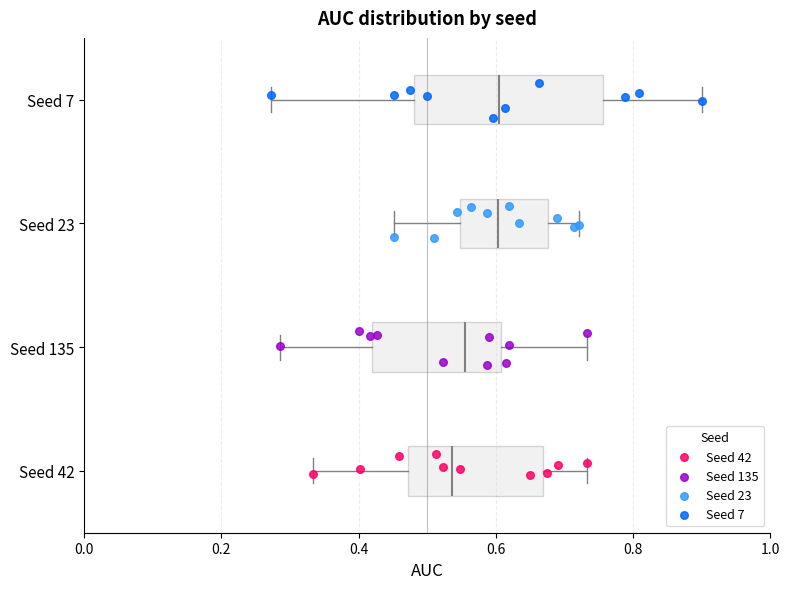

Reading bottom to top, transcribe this box plot: for each box, give where its median line is, the range the box spans, and where its two whiskers end, as read against the x-axis. The values are not printed on the chart, so give them approximately, as read against the axis.

Seed 42: median 0.54, box 0.48 to 0.66, whiskers 0.34 to 0.74
Seed 135: median 0.56, box 0.42 to 0.60, whiskers 0.28 to 0.74
Seed 23: median 0.60, box 0.54 to 0.68, whiskers 0.46 to 0.72
Seed 7: median 0.60, box 0.48 to 0.76, whiskers 0.28 to 0.90